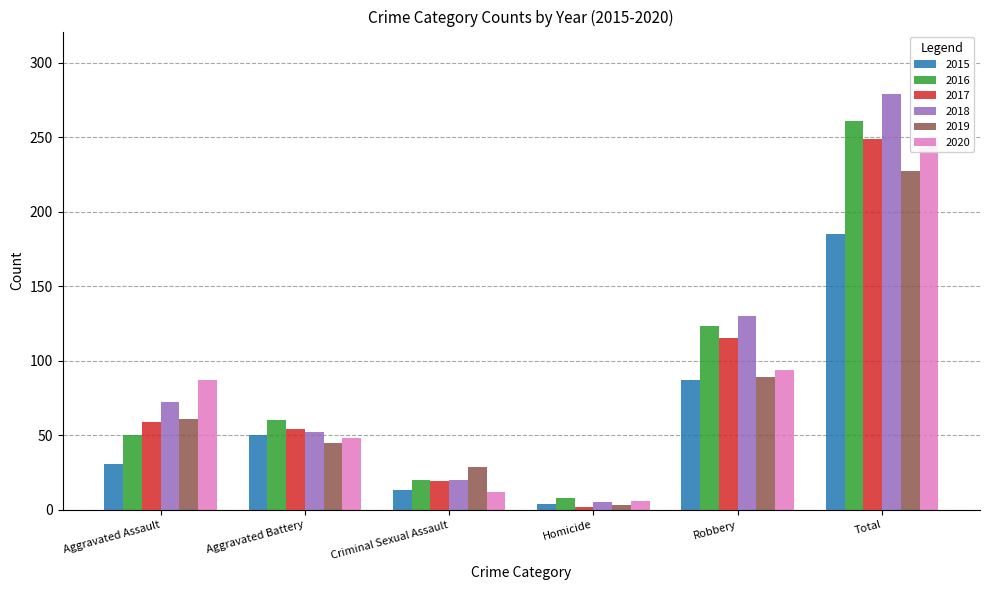

How many bars are there in total?

36